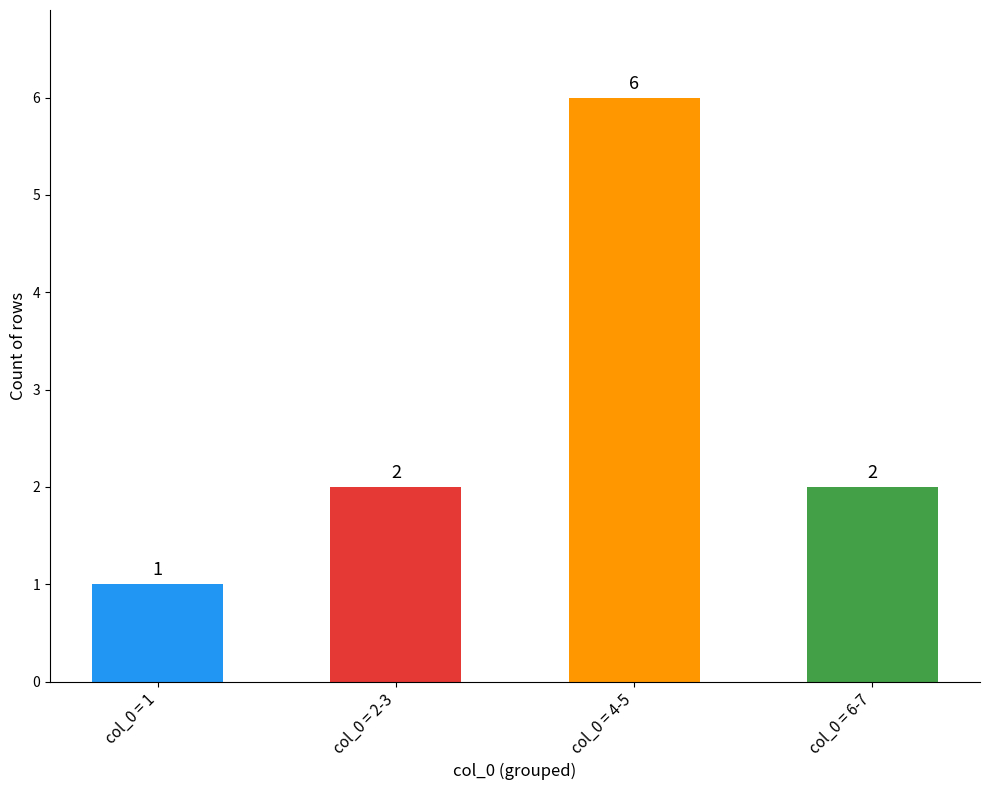

What is the maximum value shown in the chart?

6